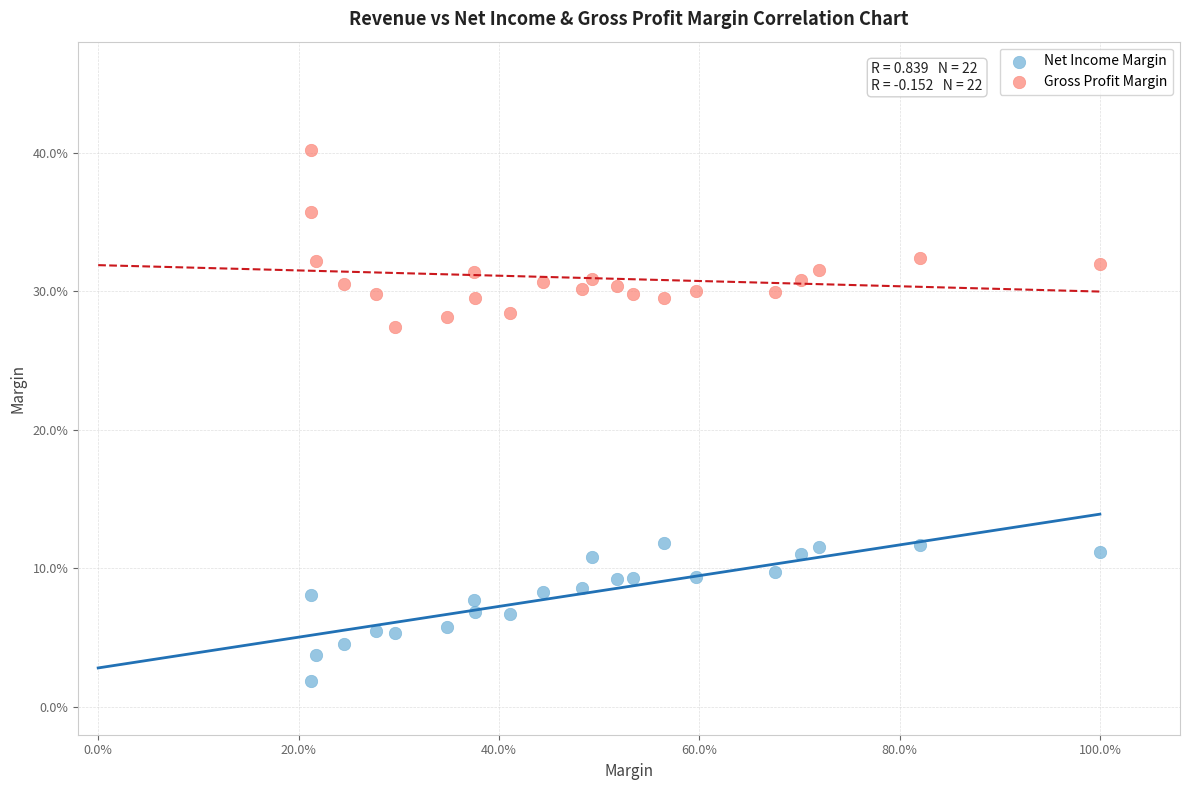

What are all the series names shown in the legend?

Net Income Margin, Gross Profit Margin